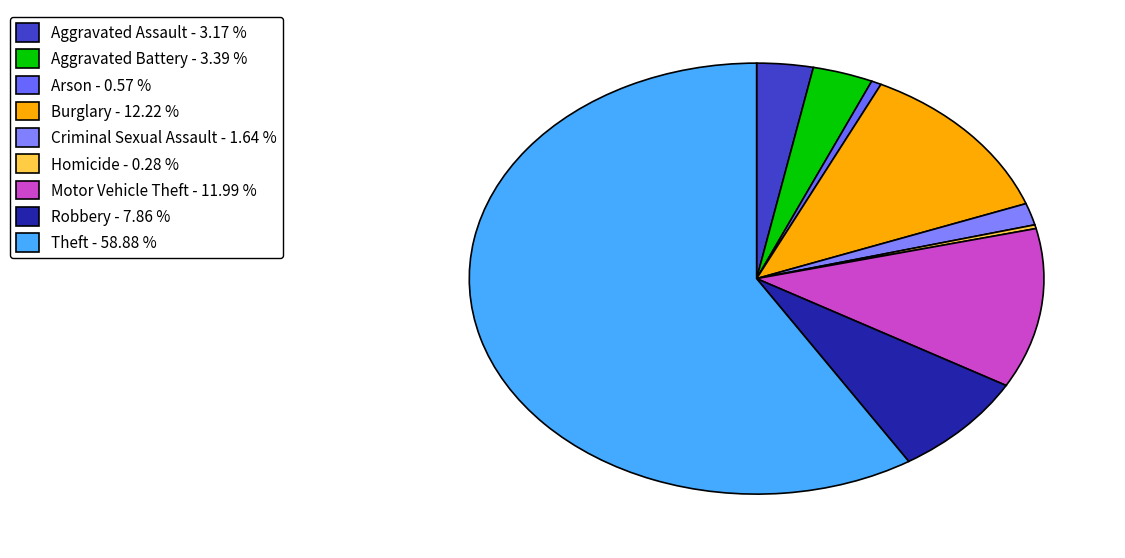

What percentage is the Aggravated Battery slice, to the nearest percent?

3%